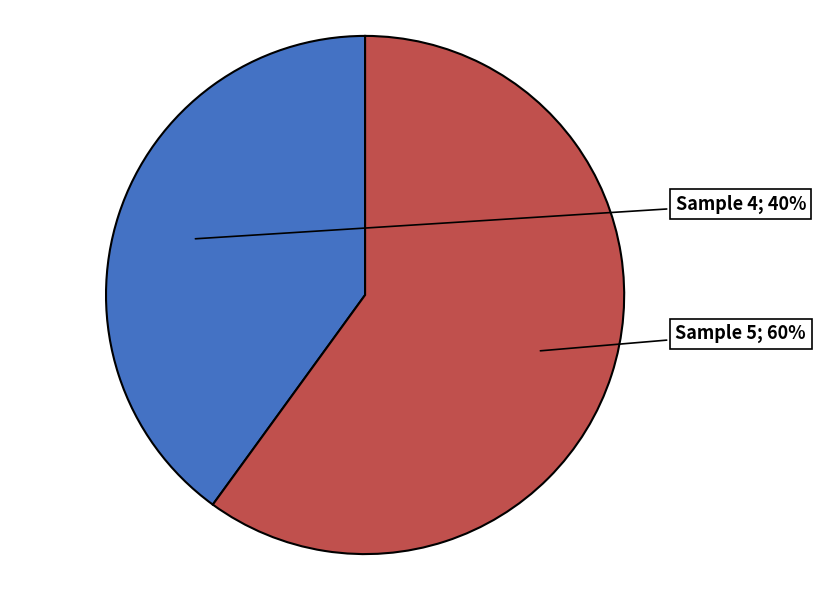

Count the number of slices in the pie.

2